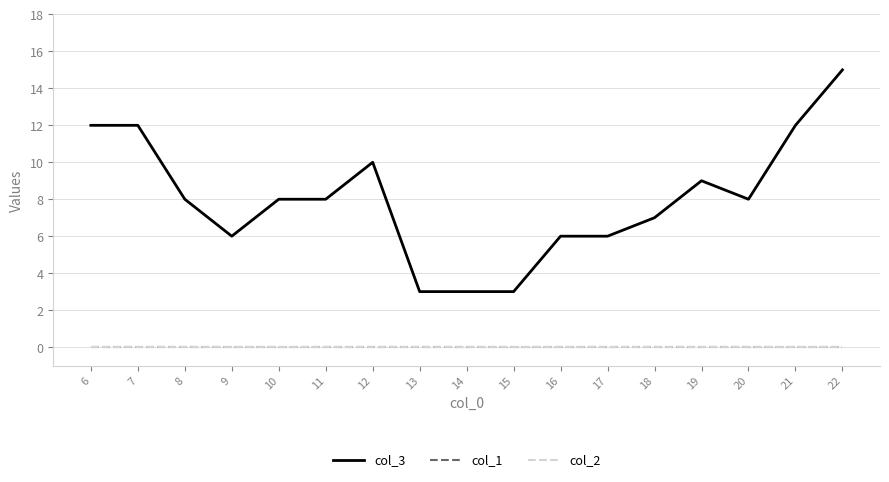

Reading left to right, transcribe all the data shown in this chart.

col_3: 6=12	7=12	8=8	9=6	10=8	11=8	12=10	13=3	14=3	15=3	16=6	17=6	18=7	19=9	20=8	21=12	22=15
col_1: 6=0	7=0	8=0	9=0	10=0	11=0	12=0	13=0	14=0	15=0	16=0	17=0	18=0	19=0	20=0	21=0	22=0
col_2: 6=0	7=0	8=0	9=0	10=0	11=0	12=0	13=0	14=0	15=0	16=0	17=0	18=0	19=0	20=0	21=0	22=0